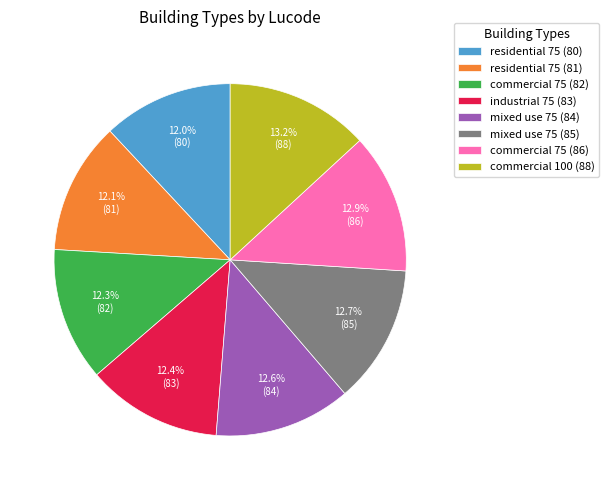

Is commercial 100 (88) the majority of the pie?

No